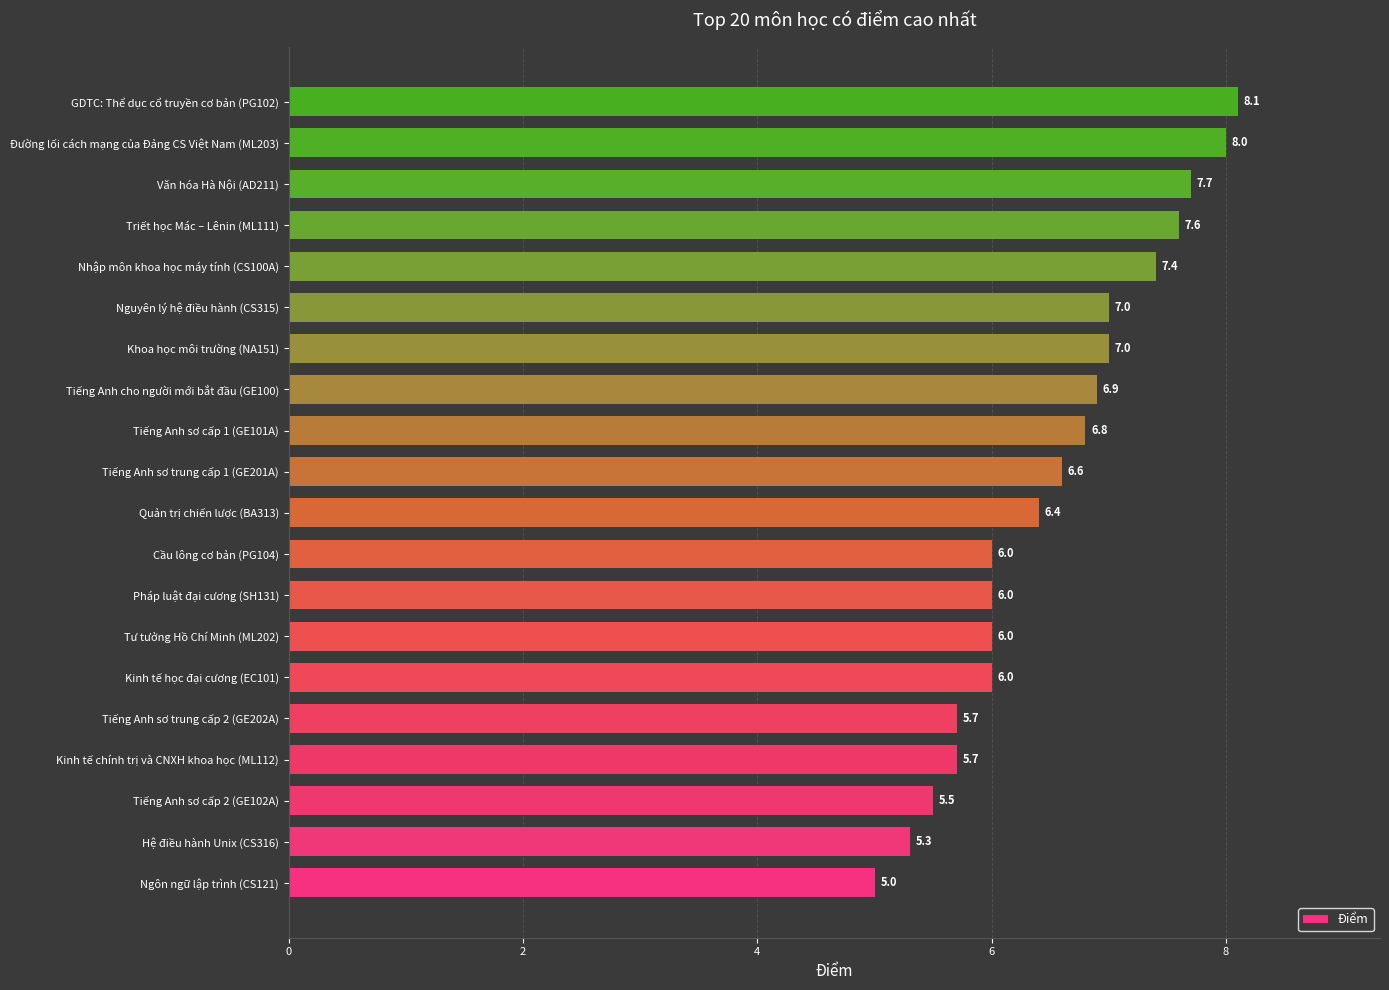

What is the average value?

6.5